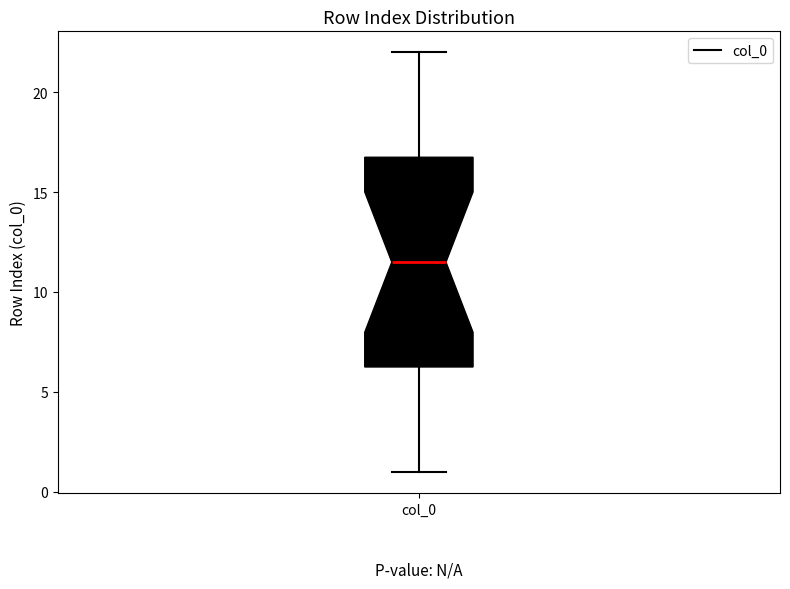

Transcribe this box plot: give where the median line is, the range the box spans, and where the two whiskers end, as read against the y-axis. The values are not printed on the chart, so give them approximately, as read against the axis.

median 11.5, box 6.5 to 17.0, whiskers 1.0 to 22.0